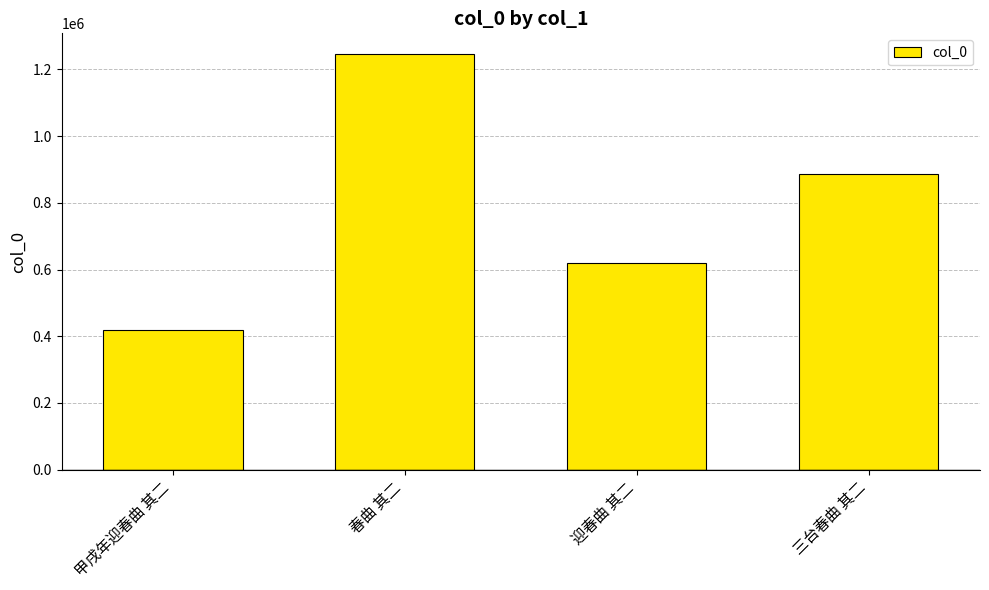

What is the maximum value shown in the chart?

1245991